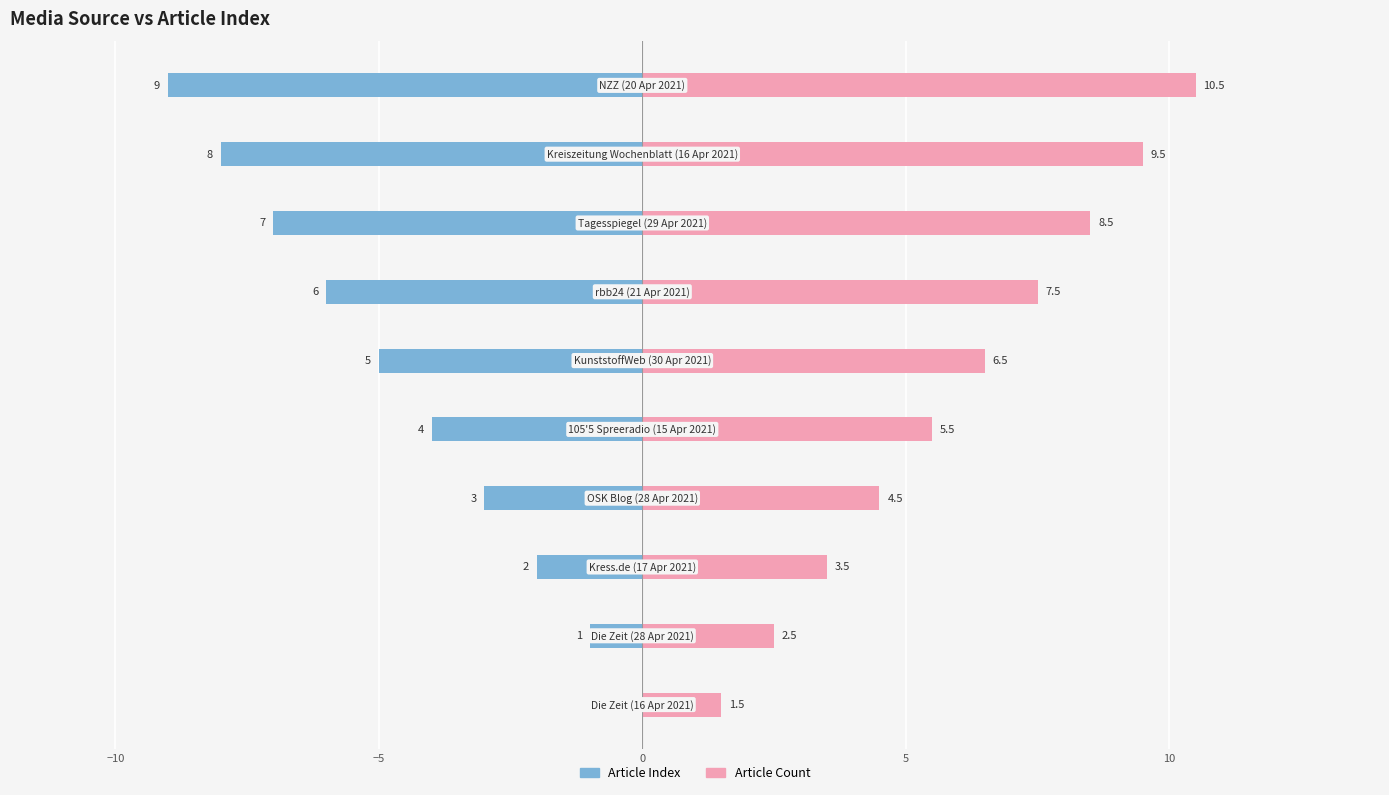

What is the spread (max minus min) of values at 9?

19.5